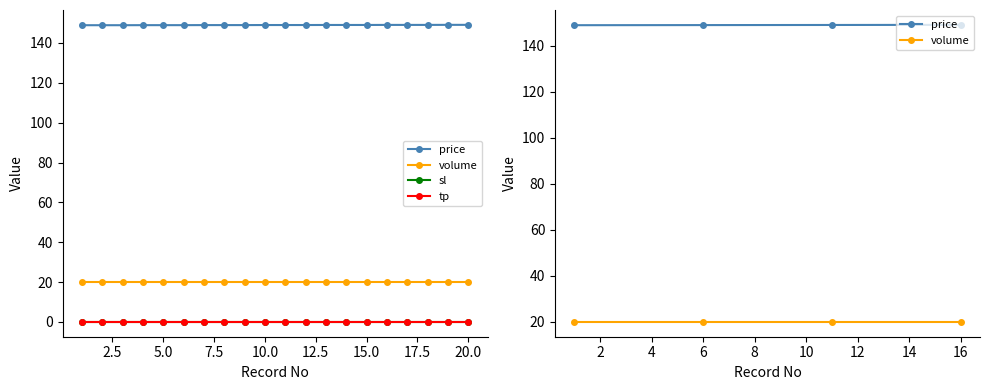

True or false: sl and volume intersect in this chart.

False